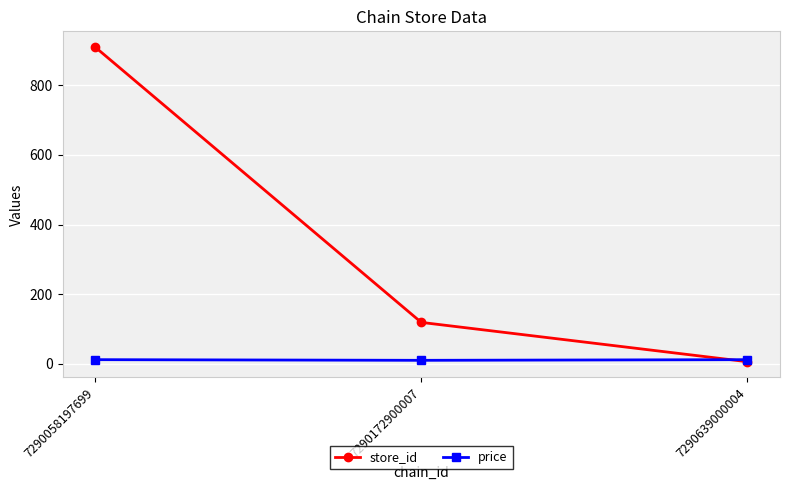

Is this an area chart (filled region under the line)?

No